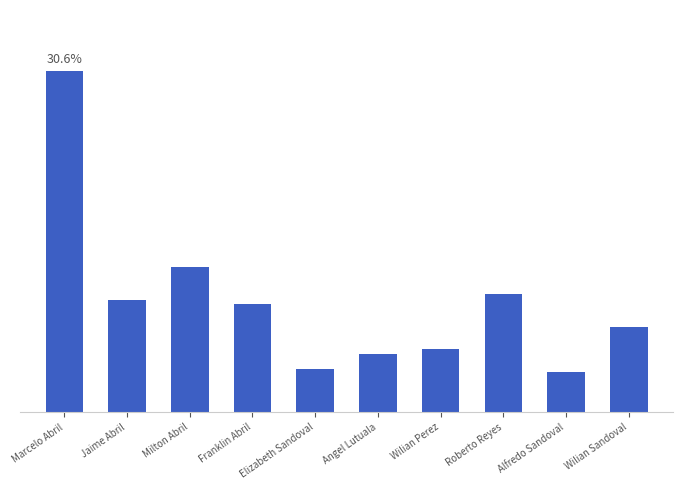

What position from the left is Elizabeth Sandoval?

5